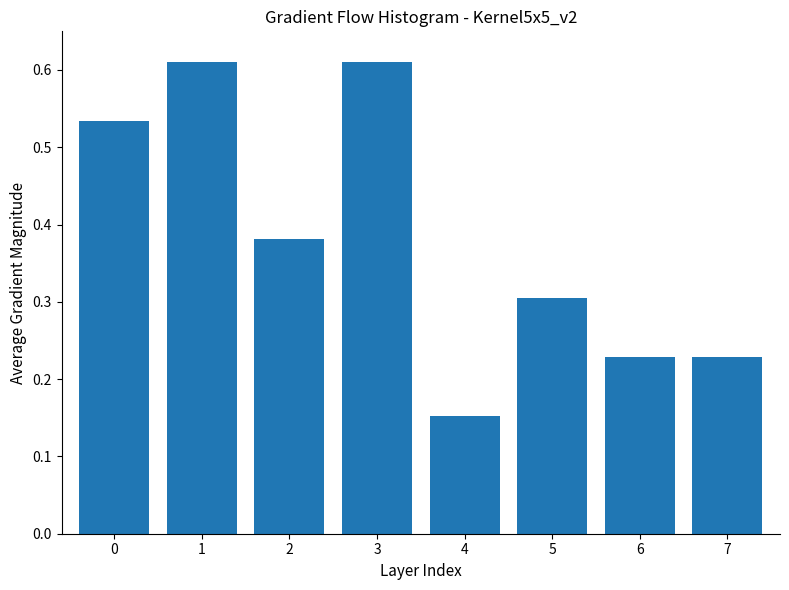

What is the change in value from 2 to 3?

+0.2